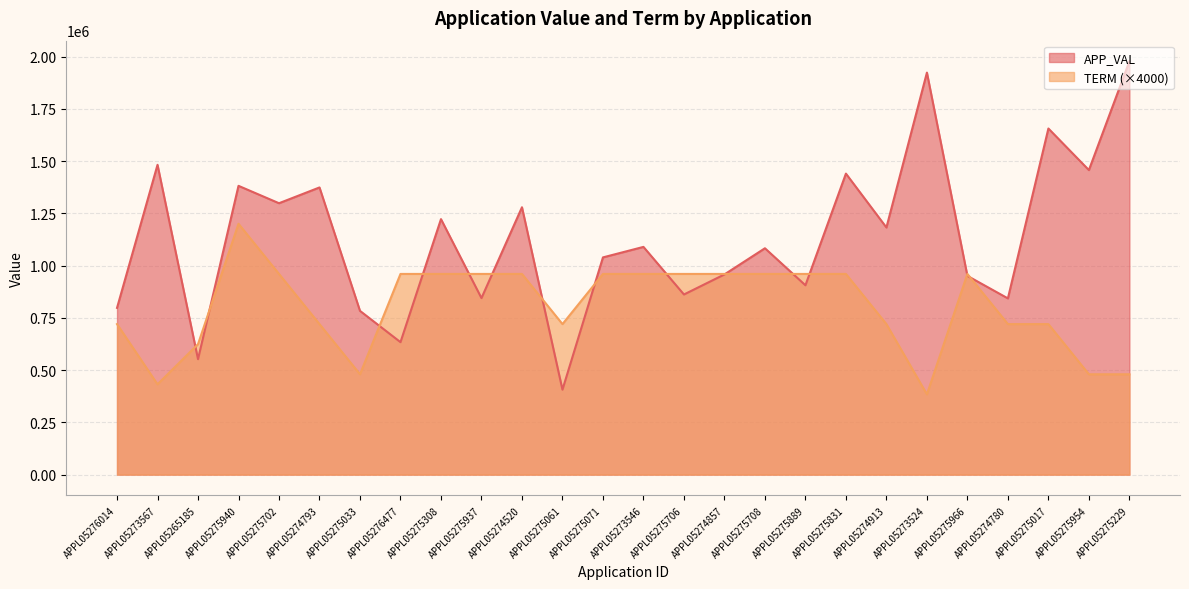

The APP_VAL series shows 1655698 at APPL05275017. True or false?

True